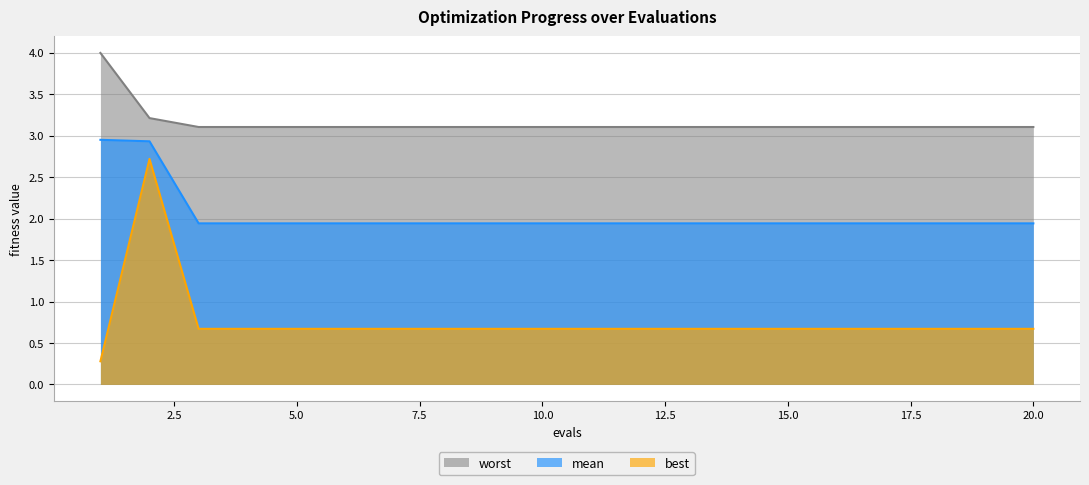

Which series changed the most between 16 and 18?

mean